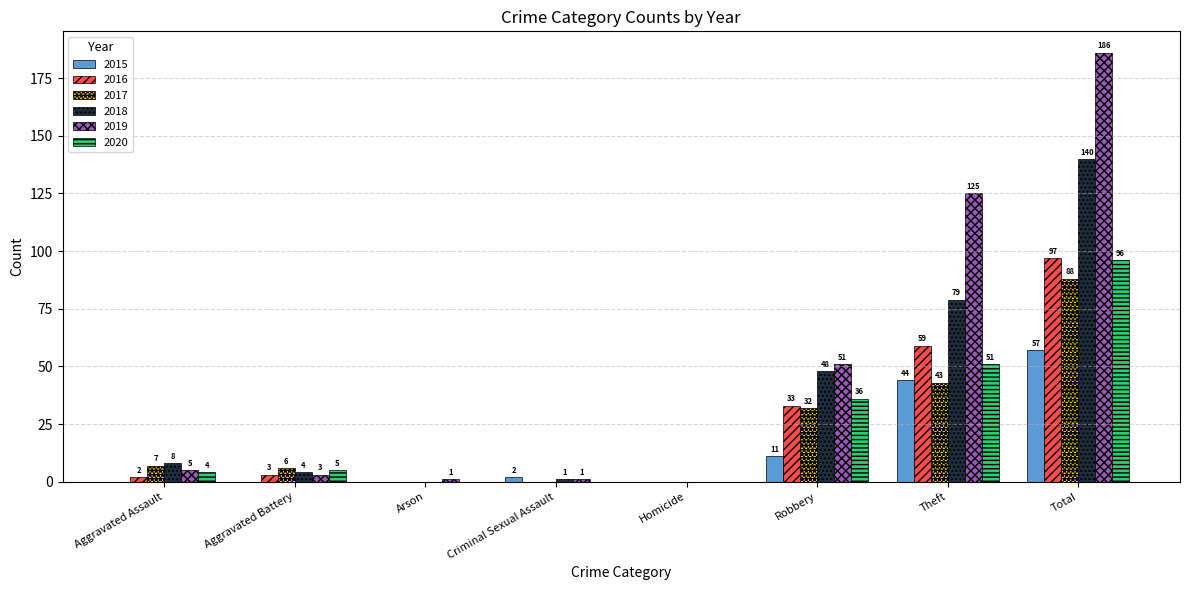

What is the highest value of the 2016 series?

97